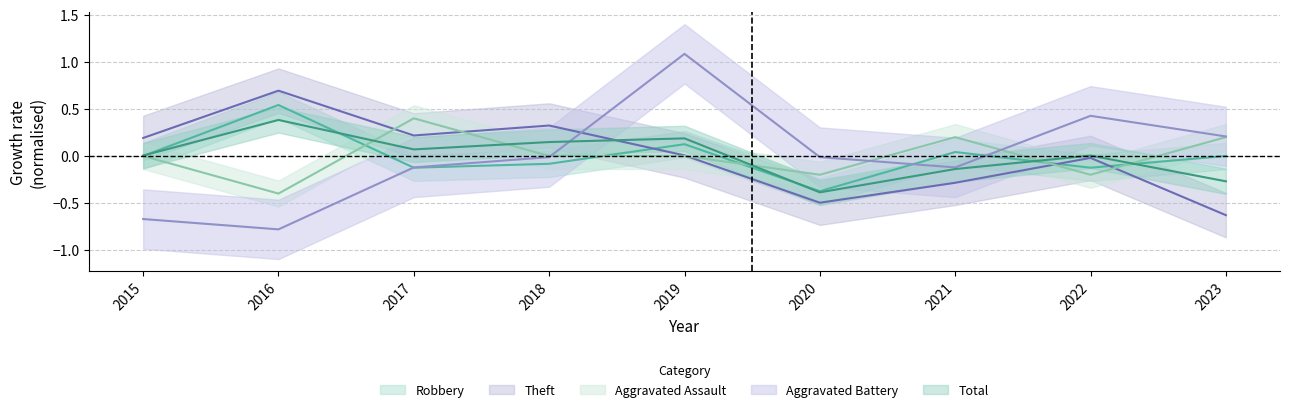

How many interior local valleys does the Theft series have?

2